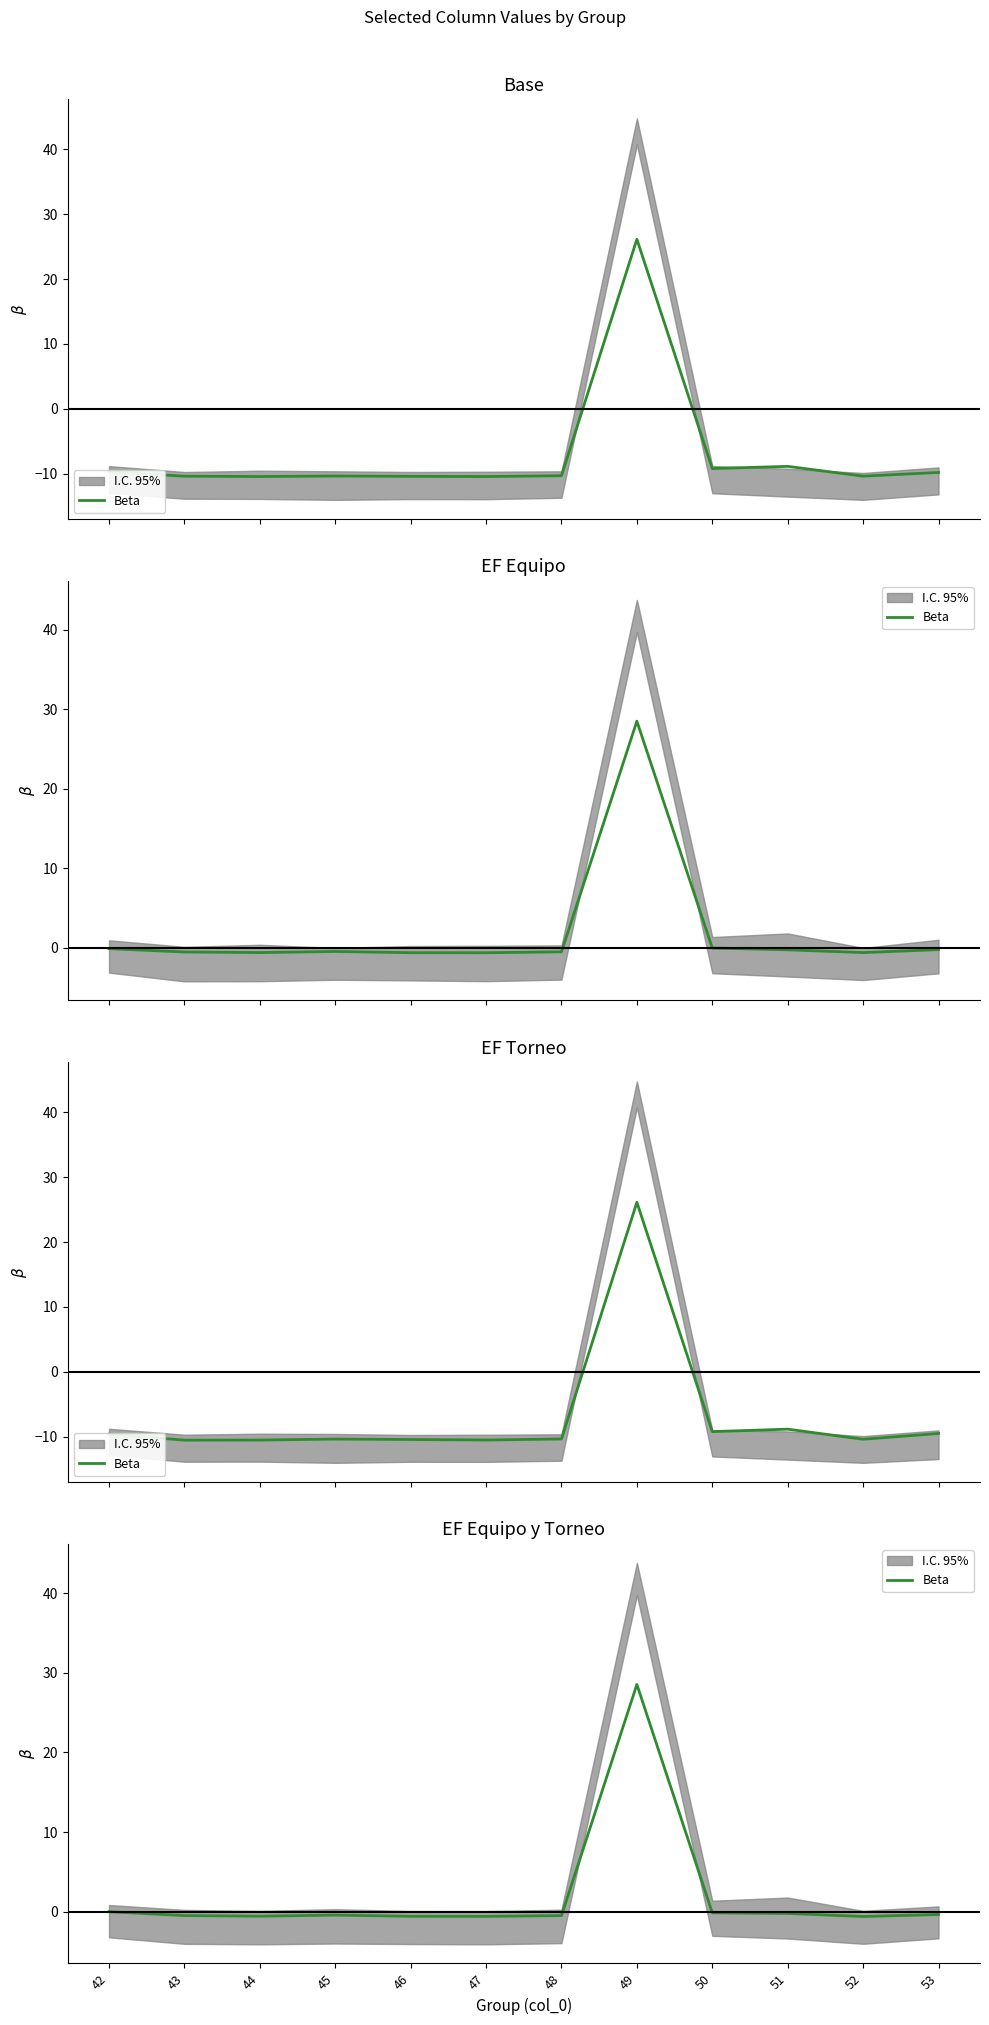

What is the sum of the values at 51 and 44?

-0.8